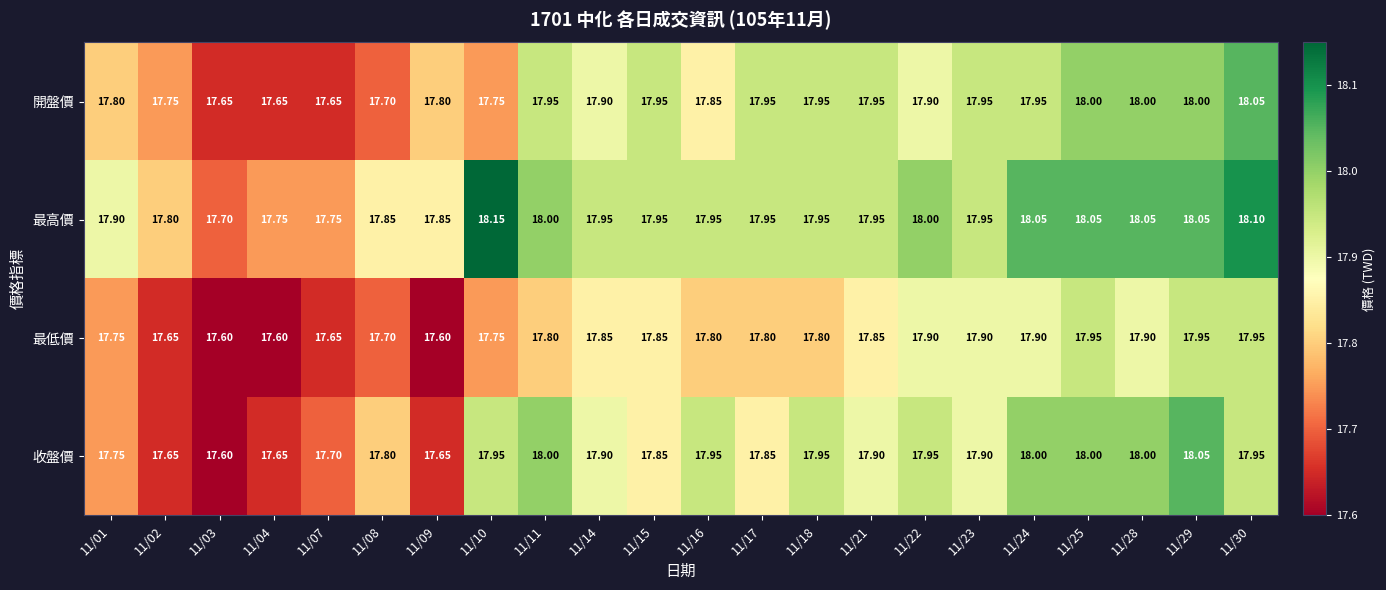

Which series changed the most between 11/14 and 11/21?

開盤價